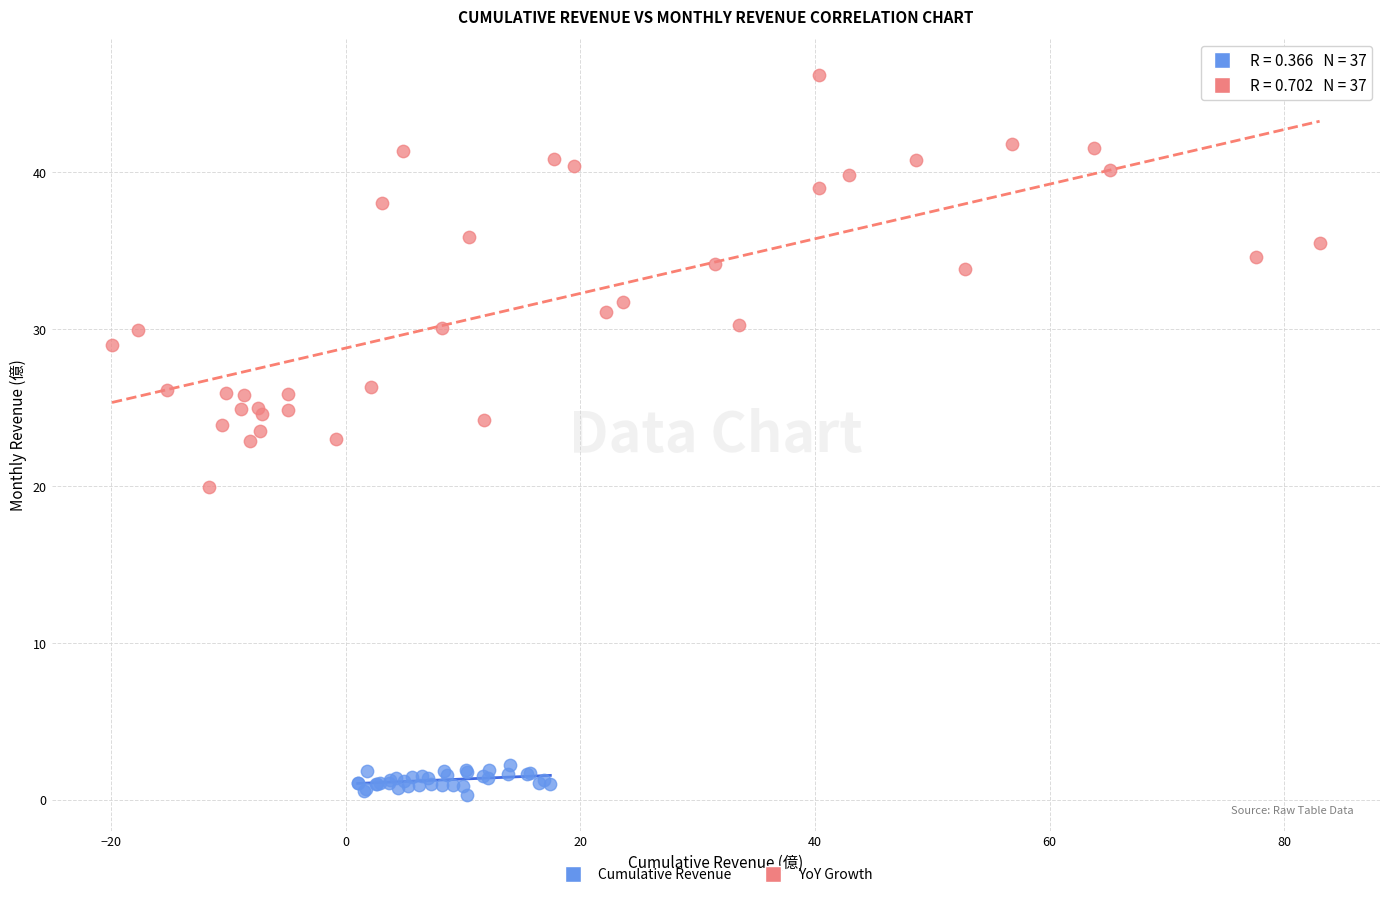

Which series has the largest Y range (max minus min)?

YoY Growth